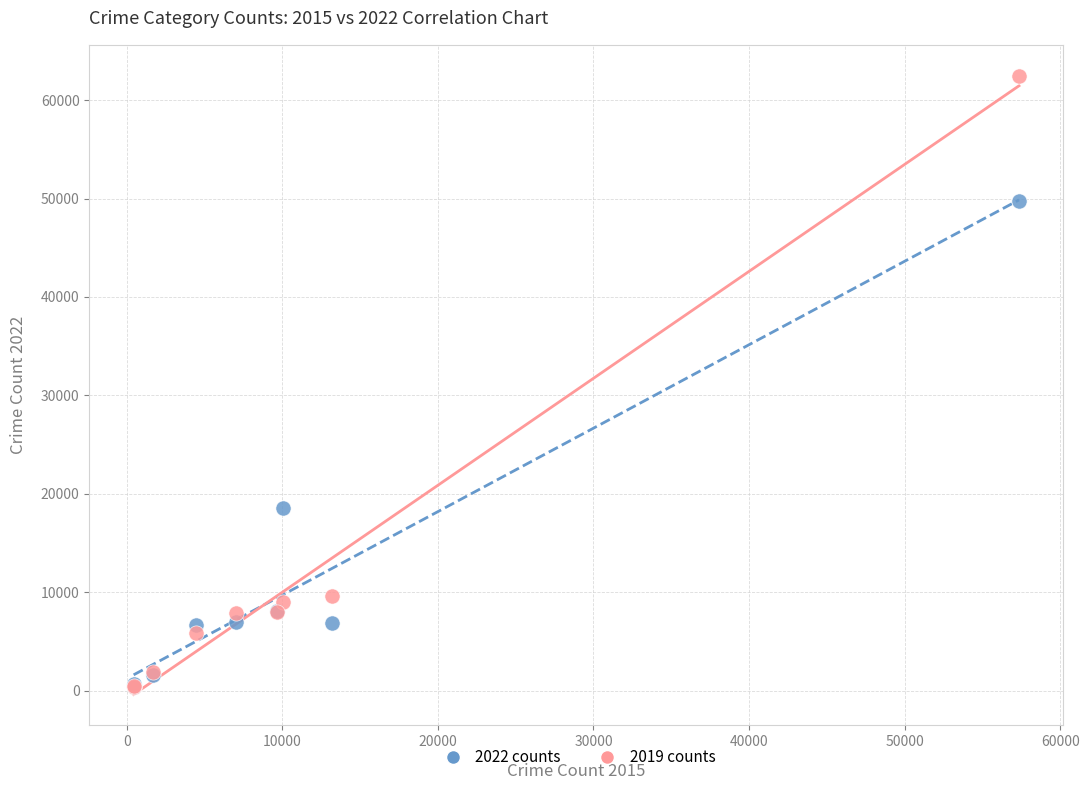

Across all series, what Y value is closest to 31428?

18549